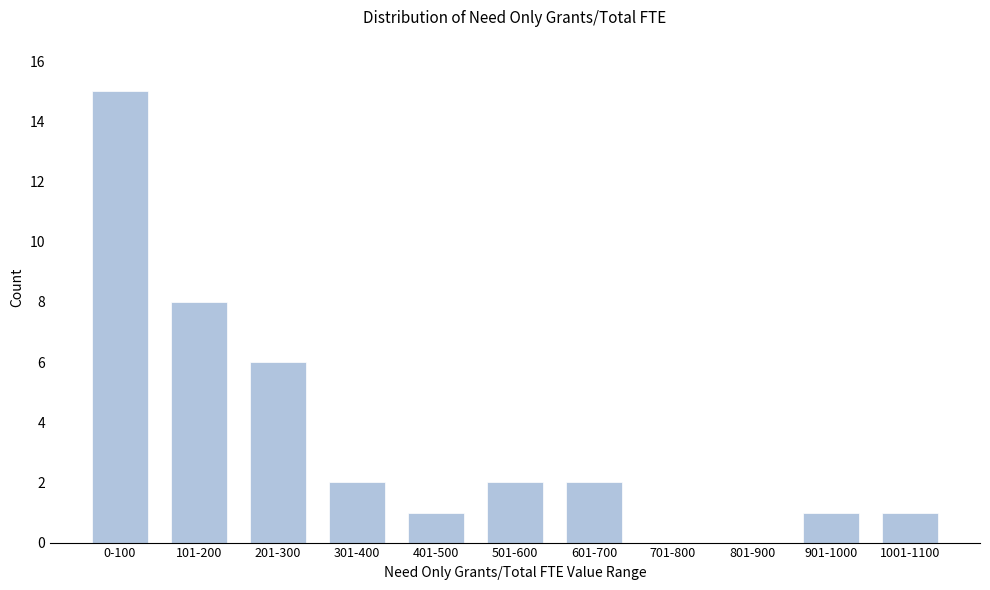

Reading left to right, extract all data points from this chart.

0-100=15	101-200=8	201-300=6	301-400=2	401-500=1	501-600=2	601-700=2	701-800=0	801-900=0	901-1000=1	1001-1100=1